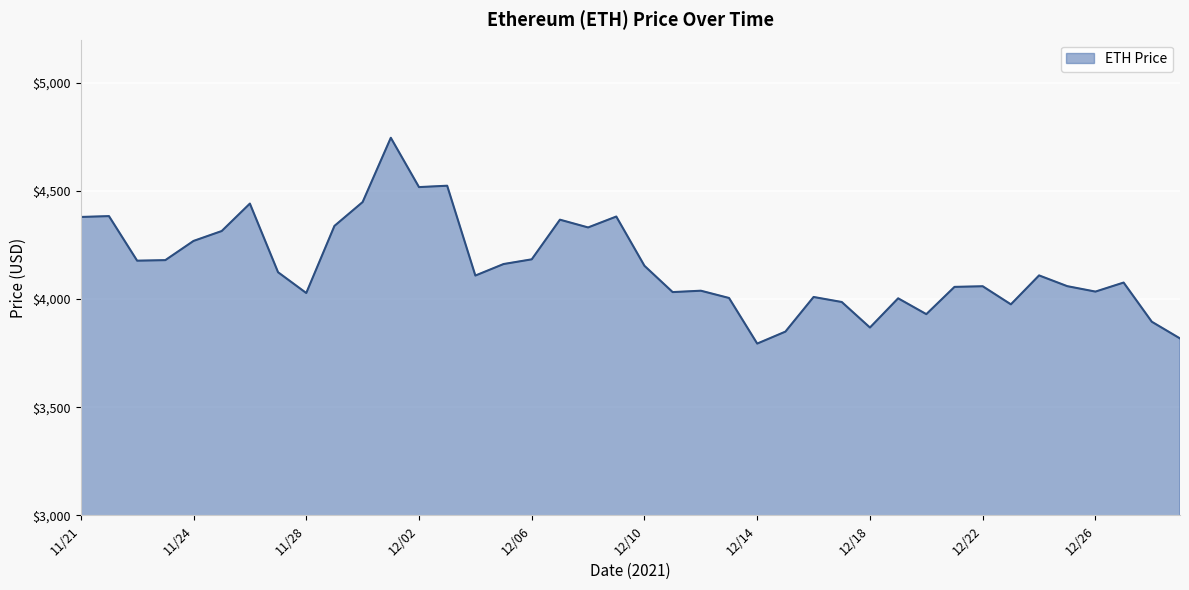

What is the difference between the maximum and minimum values?

952.1